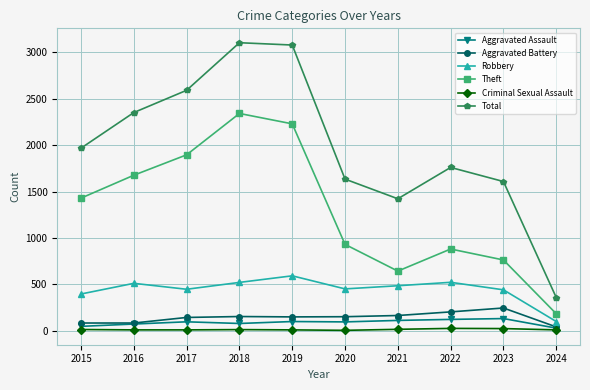

Where is Theft nearest to the value 1262?

2015